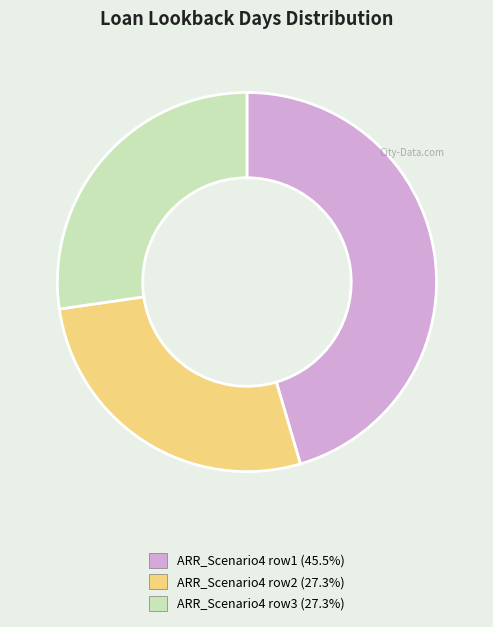

Is there a majority slice in this chart?

No